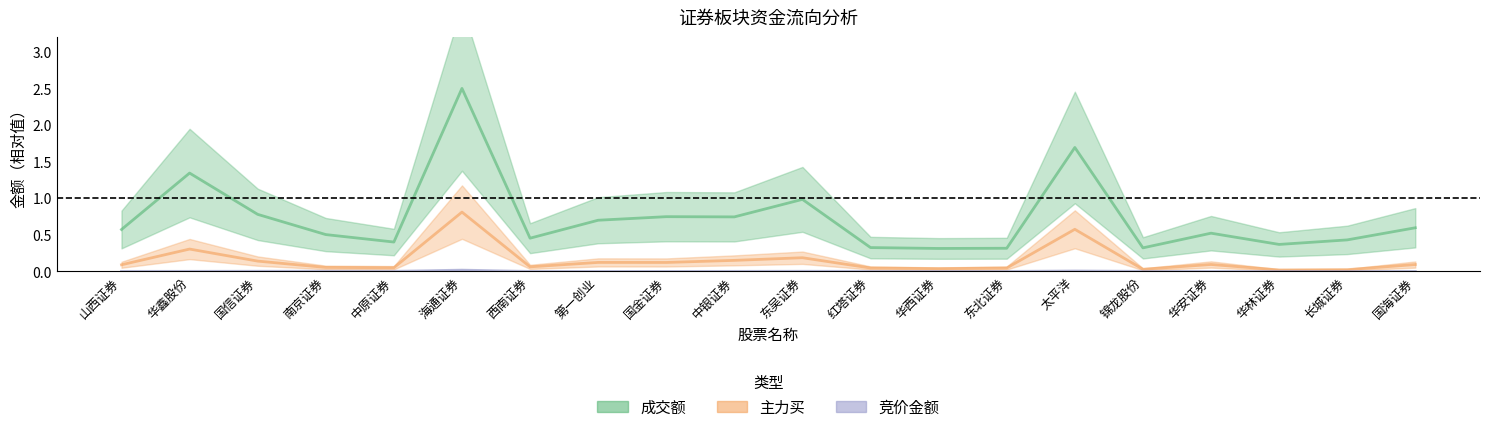

What is the average value of the 成交额 series?

0.7